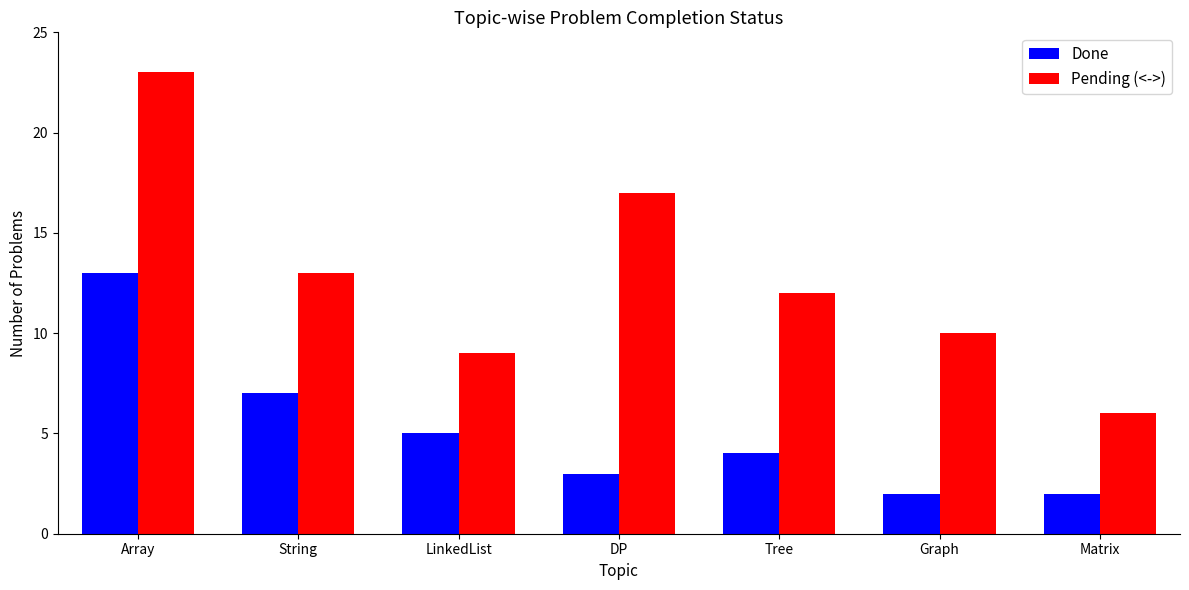

How many groups of bars are there?

7